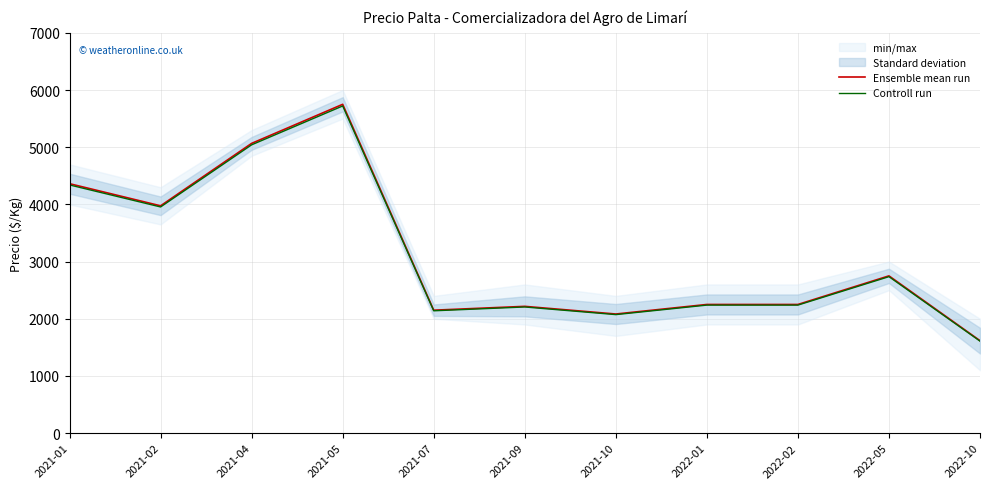

True or false: Controll run has a value of 6243.2 at 2021-01.

False